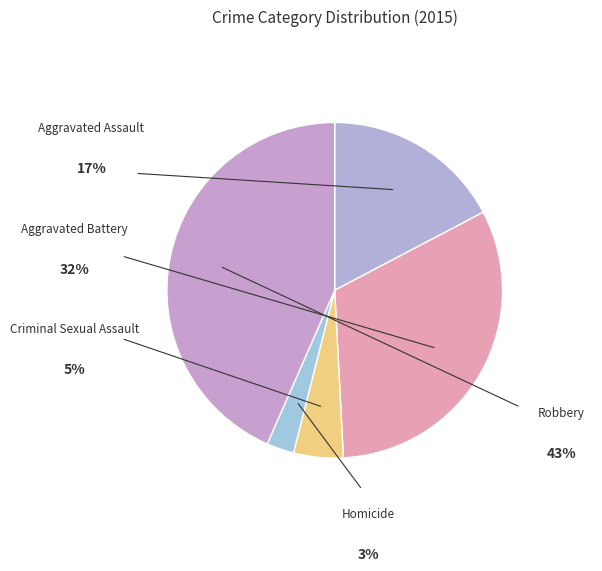

How many segments does this pie chart have?

5